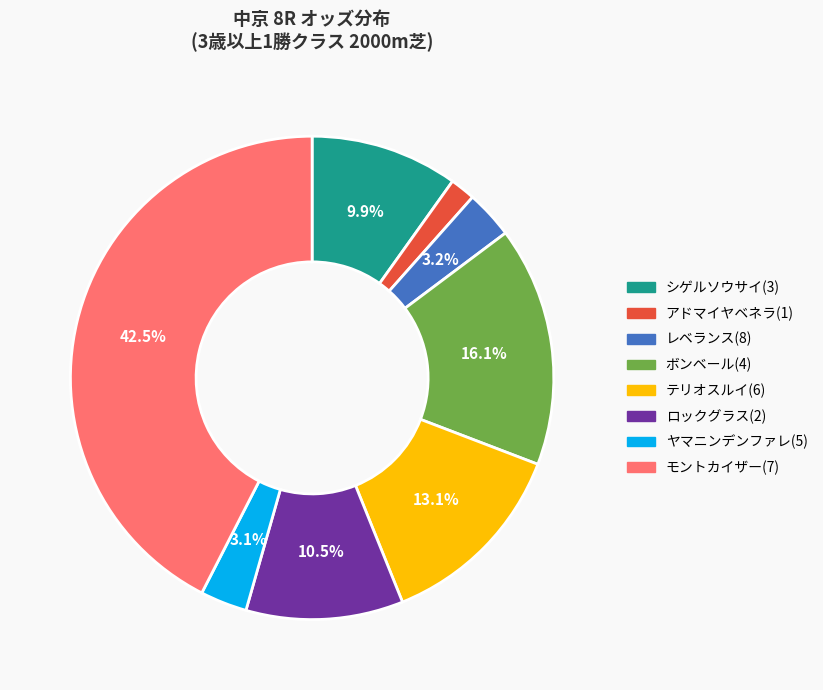

The アドマイヤベネラ(1) slice represents 14% of the pie. True or false?

False